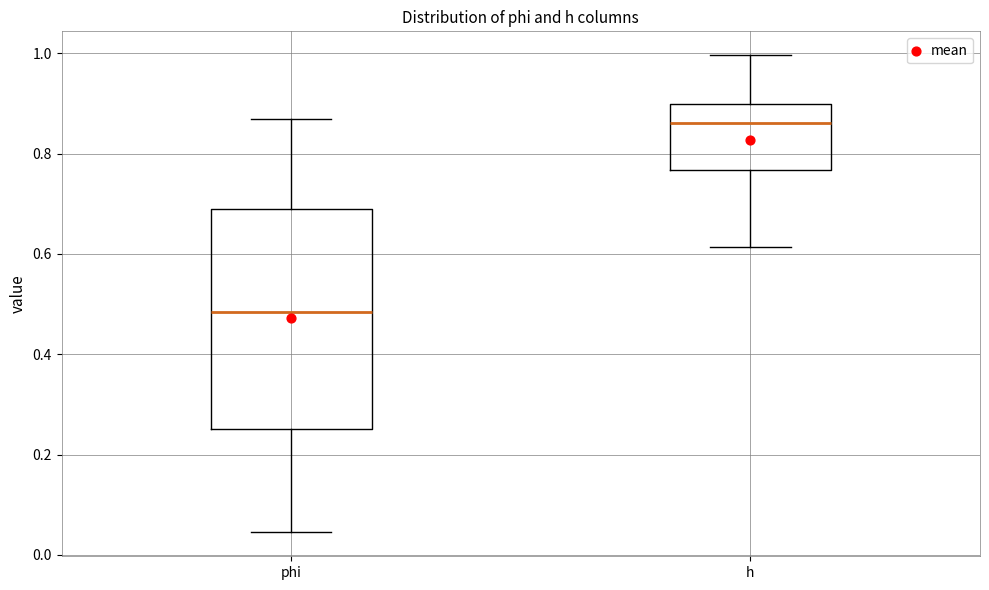

Where does the upper whisker of the box for h end on the y-axis? The values are not printed on the chart, so give them approximately, as read against the axis.

1.00